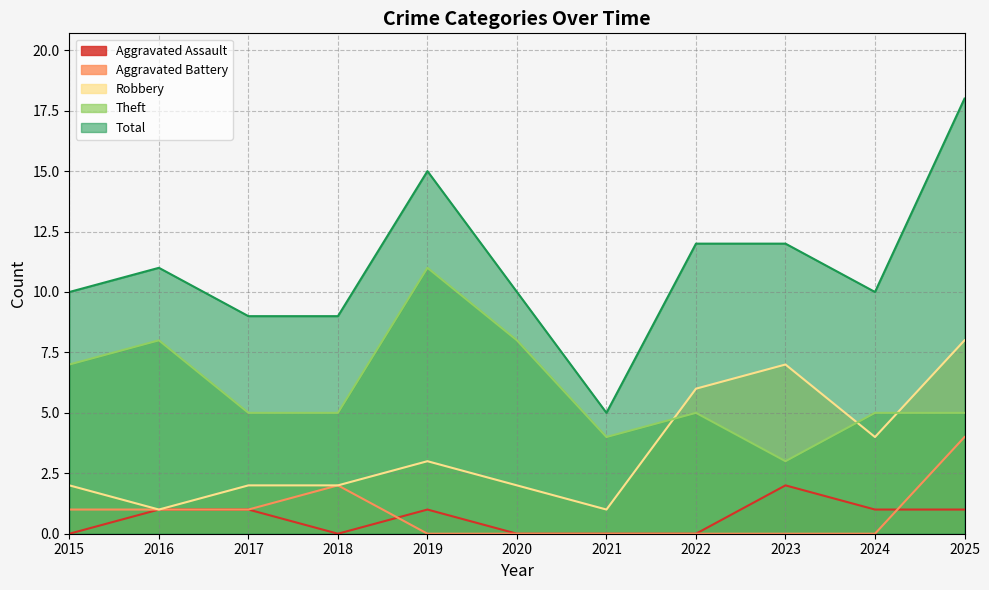

What is the minimum value for Robbery?

1